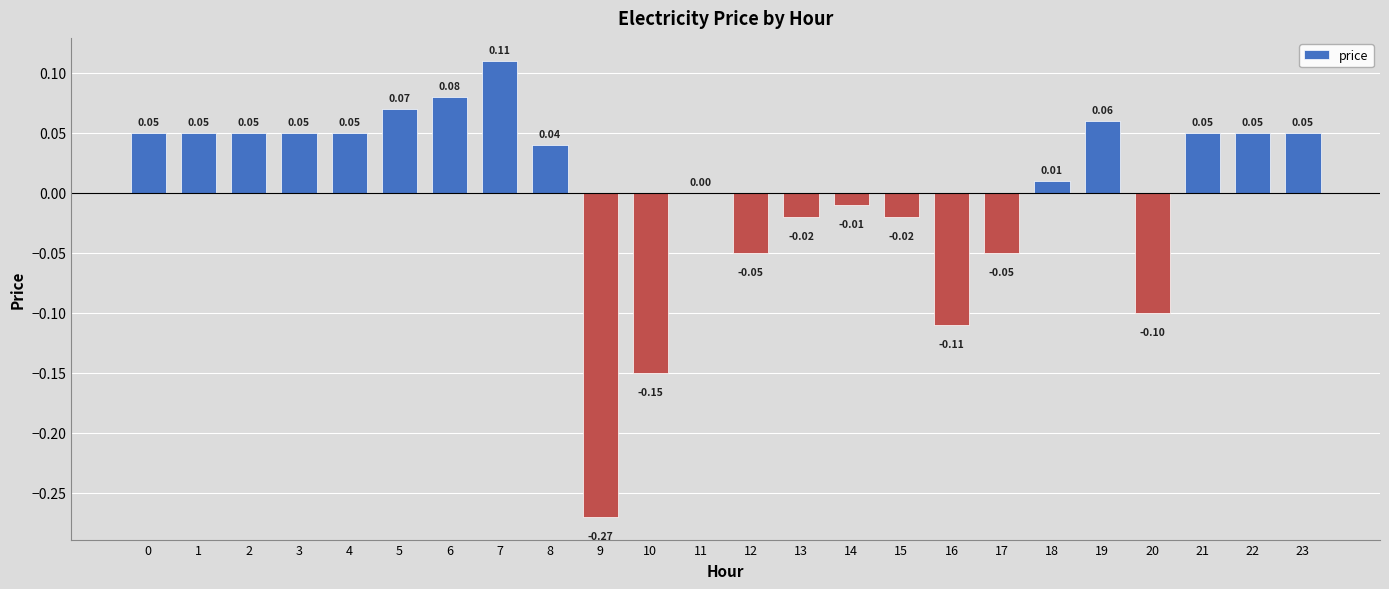

Which has a higher value, 10 or 22?

22